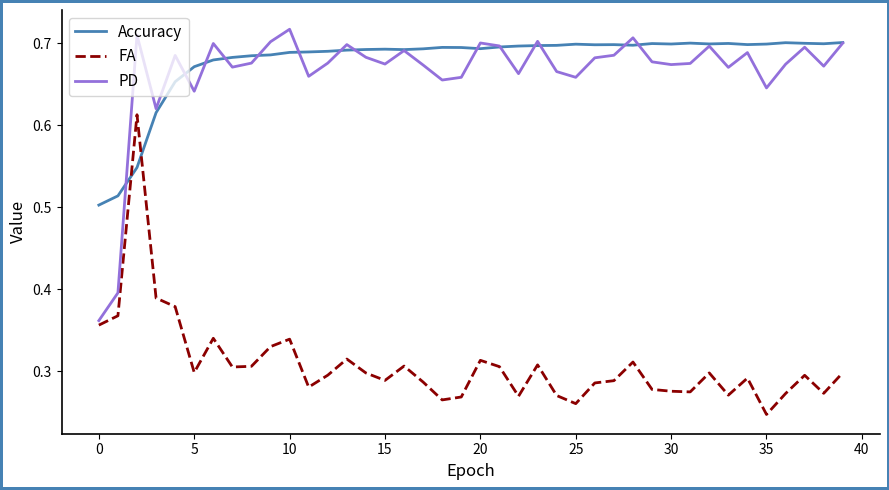

Rank the series by their maximum value, from lowest to highest.

FA, Accuracy, PD